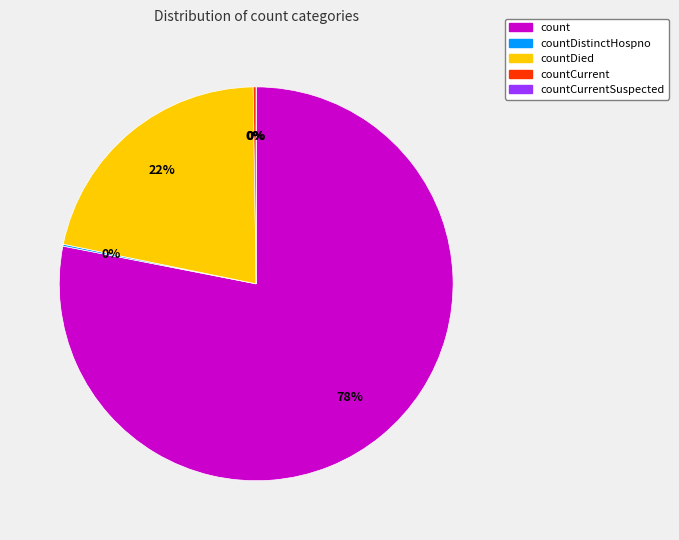

How many slices are in this pie chart?

5